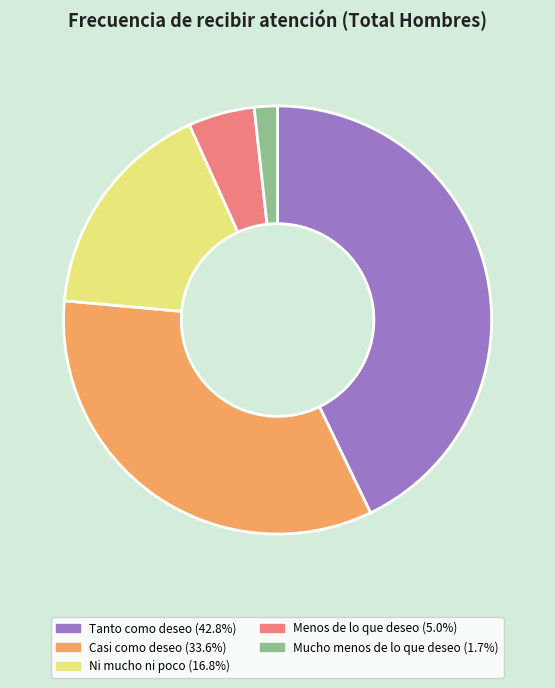

Combined, do Casi como deseo and Ni mucho ni poco account for over 50%?

Yes